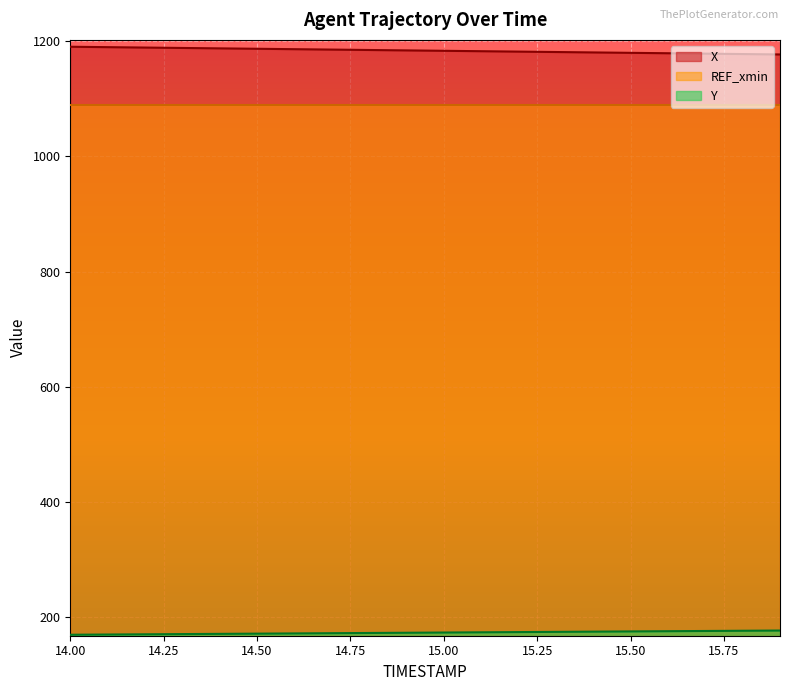

Which series has the largest total across all categories?

X